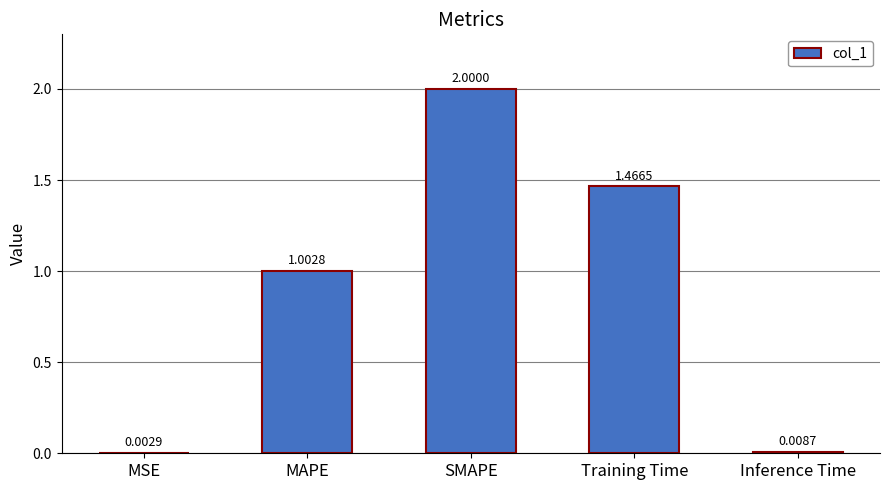

Are the bars grouped side by side (vs. stacked)?

No